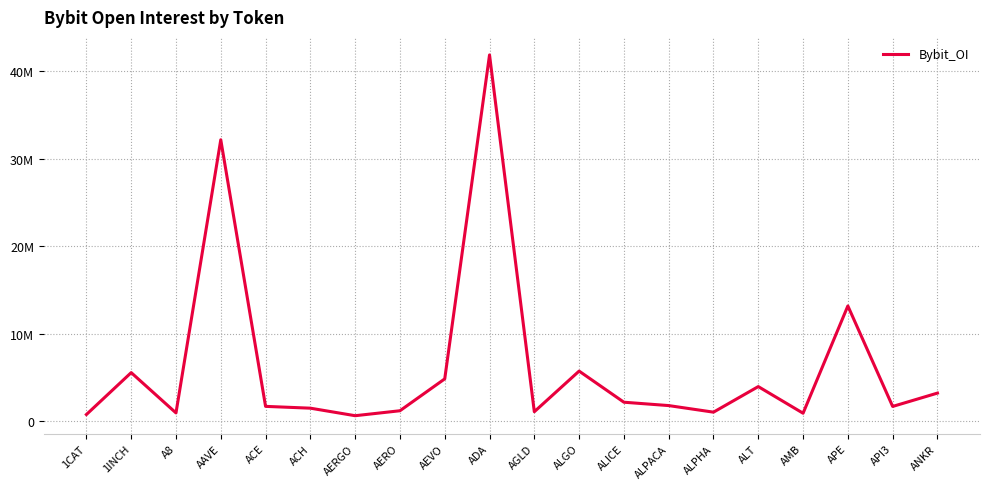

Does the chart have visible grid lines?

Yes